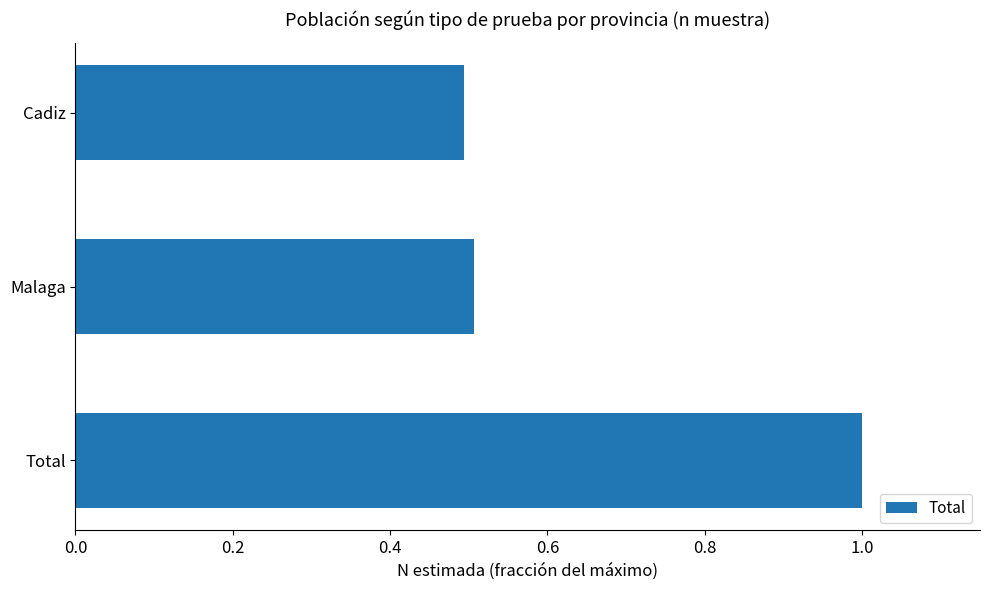

Are the bars horizontal?

Yes